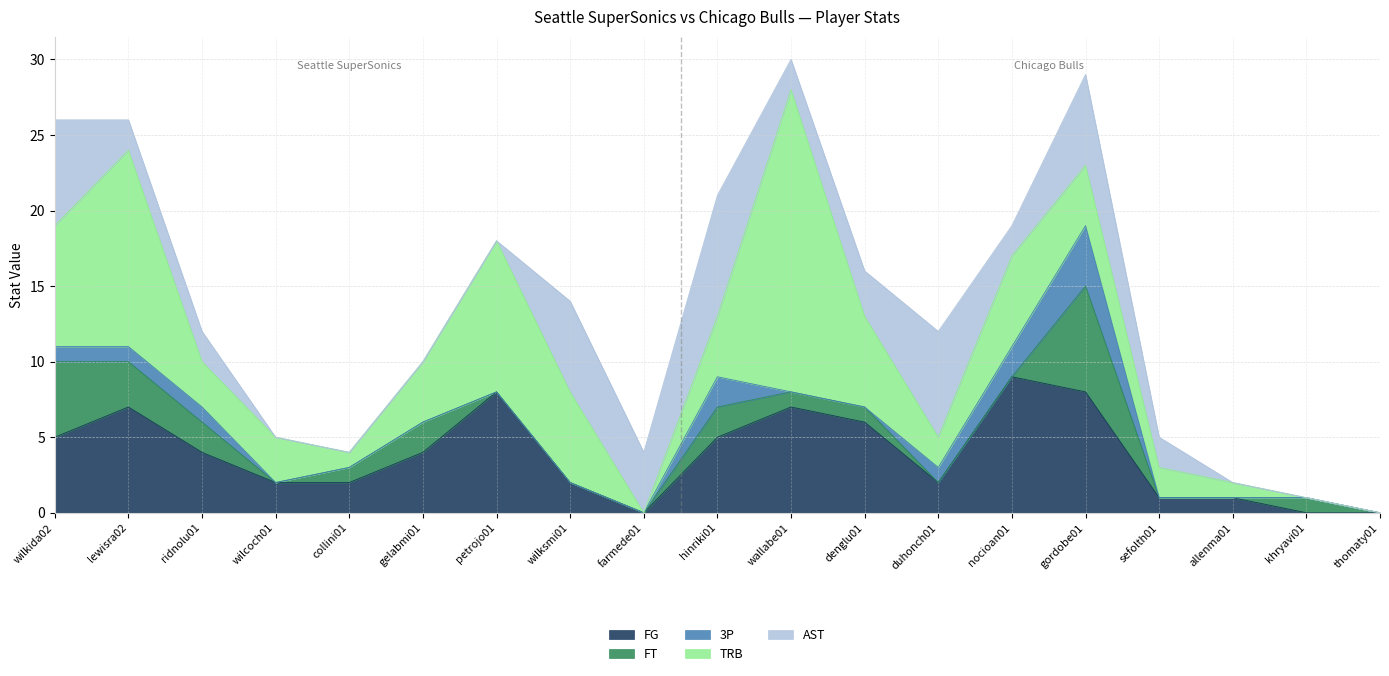

Reading left to right, transcribe all the data shown in this chart.

FG: wilkida02=5	lewisra02=7	ridnolu01=4	wilcoch01=2	collini01=2	gelabmi01=4	petrojo01=8	wilksmi01=2	farmede01=0	hinriki01=5	wallabe01=7	denglu01=6	duhonch01=2	nocioan01=9	gordobe01=8	sefolth01=1	allenma01=1	khryavi01=0	thomaty01=0
FT: wilkida02=5	lewisra02=3	ridnolu01=2	wilcoch01=0	collini01=1	gelabmi01=2	petrojo01=0	wilksmi01=0	farmede01=0	hinriki01=2	wallabe01=1	denglu01=1	duhonch01=0	nocioan01=0	gordobe01=7	sefolth01=0	allenma01=0	khryavi01=1	thomaty01=0
3P: wilkida02=1	lewisra02=1	ridnolu01=1	wilcoch01=0	collini01=0	gelabmi01=0	petrojo01=0	wilksmi01=0	farmede01=0	hinriki01=2	wallabe01=0	denglu01=0	duhonch01=1	nocioan01=2	gordobe01=4	sefolth01=0	allenma01=0	khryavi01=0	thomaty01=0
TRB: wilkida02=8	lewisra02=13	ridnolu01=3	wilcoch01=3	collini01=1	gelabmi01=4	petrojo01=10	wilksmi01=6	farmede01=0	hinriki01=4	wallabe01=20	denglu01=6	duhonch01=2	nocioan01=6	gordobe01=4	sefolth01=2	allenma01=1	khryavi01=0	thomaty01=0
AST: wilkida02=7	lewisra02=2	ridnolu01=2	wilcoch01=0	collini01=0	gelabmi01=0	petrojo01=0	wilksmi01=6	farmede01=4	hinriki01=8	wallabe01=2	denglu01=3	duhonch01=7	nocioan01=2	gordobe01=6	sefolth01=2	allenma01=0	khryavi01=0	thomaty01=0